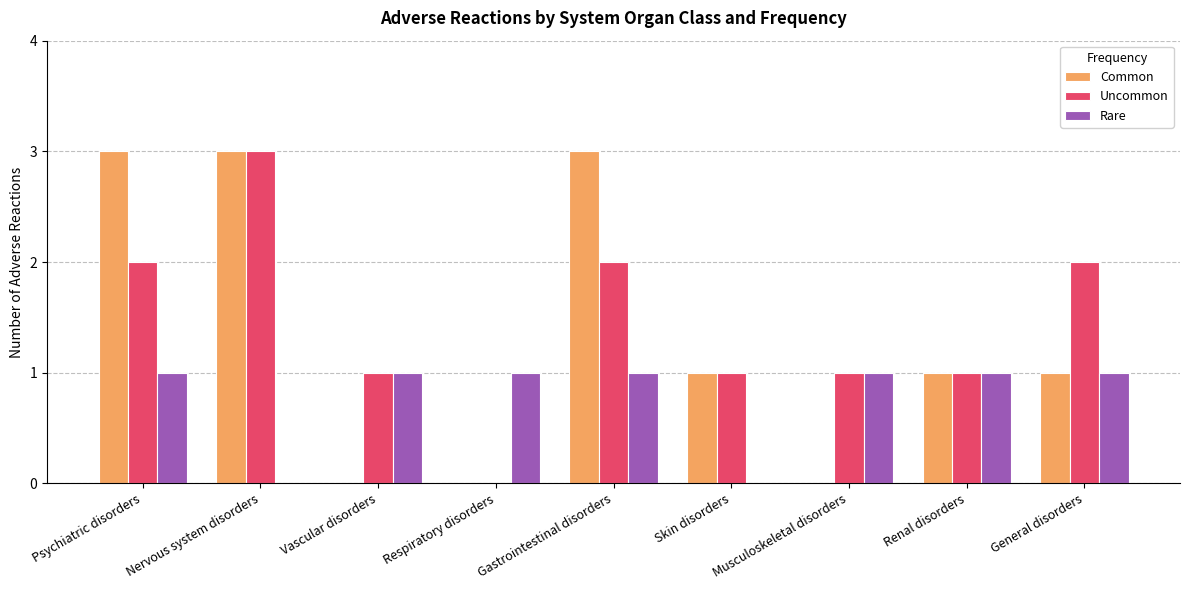

Which series changed the most between Psychiatric disorders and Vascular disorders?

Common